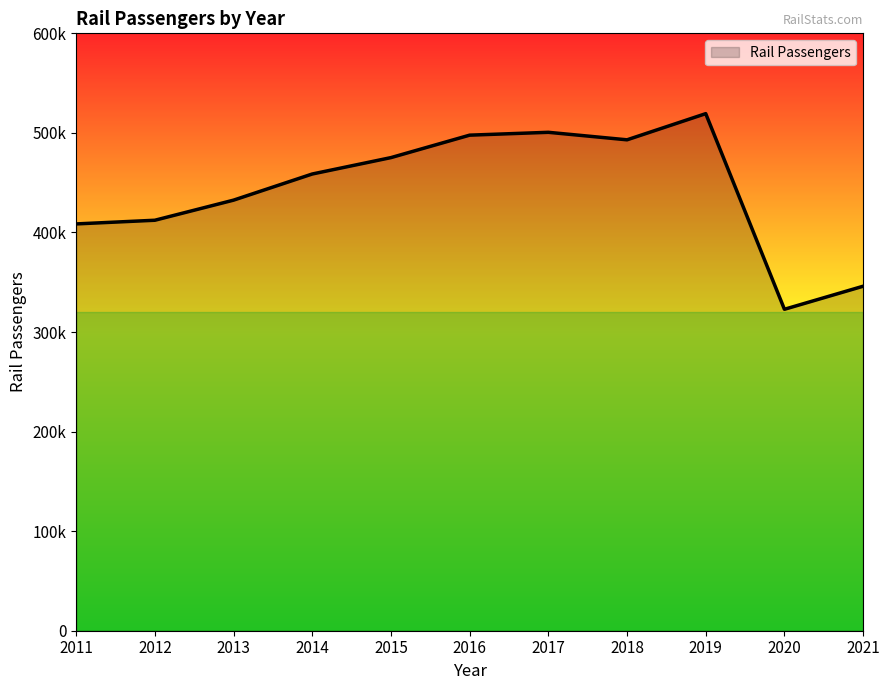

What is the greatest value displayed?

519337